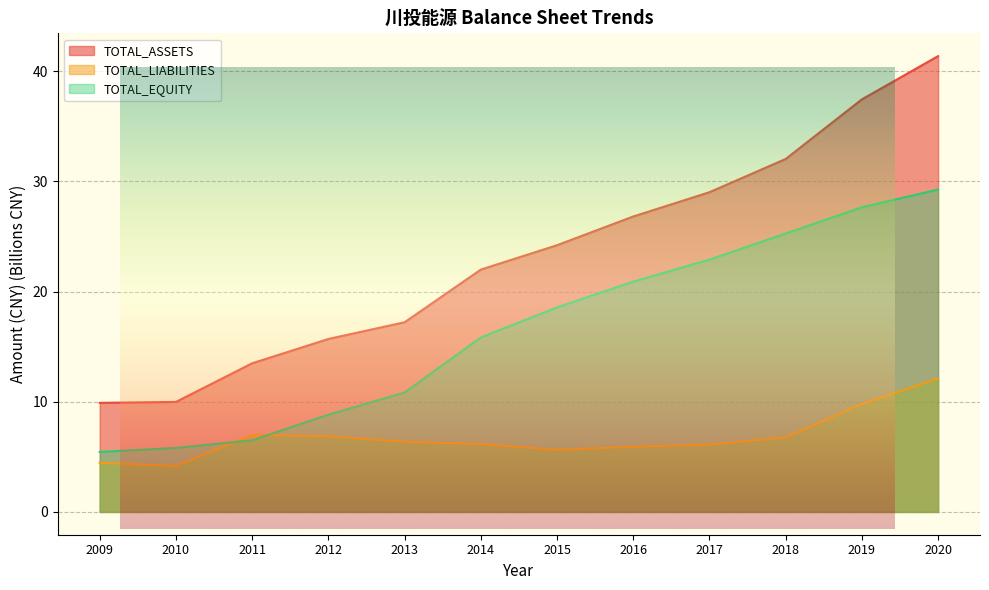

What is the difference between the highest and lowest values at 2020?

29.3